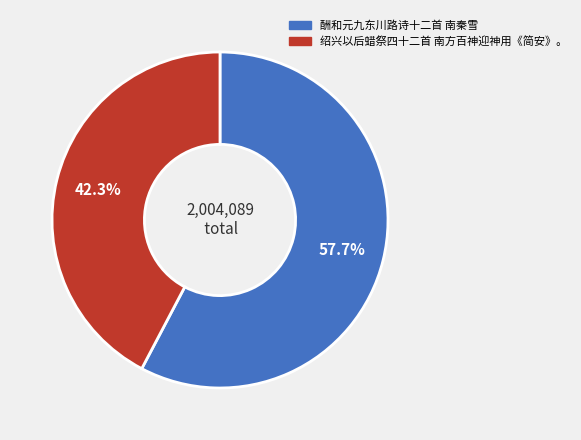

Is 酬和元九东川路诗十二首 南秦雪 the majority of the pie?

Yes